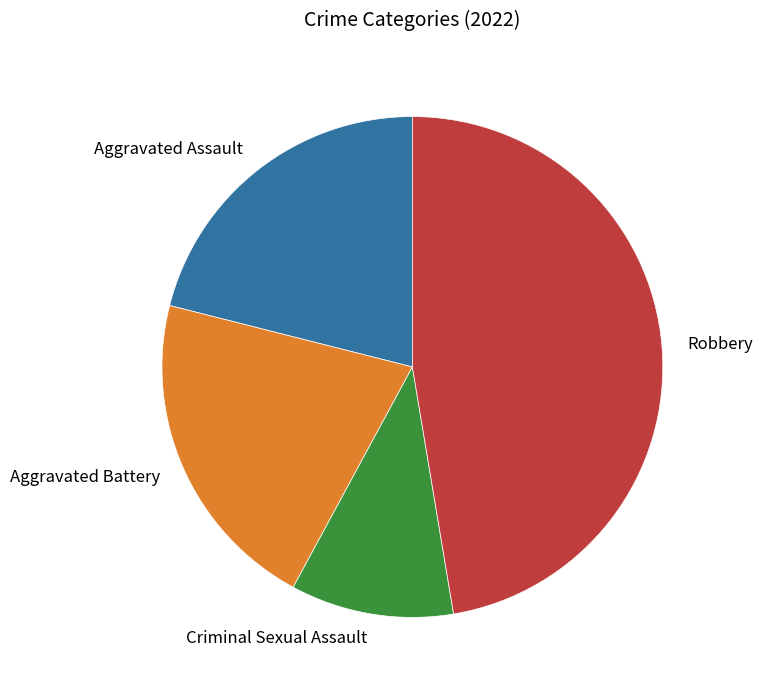

Is it true that Aggravated Assault is 33% of the pie?

False